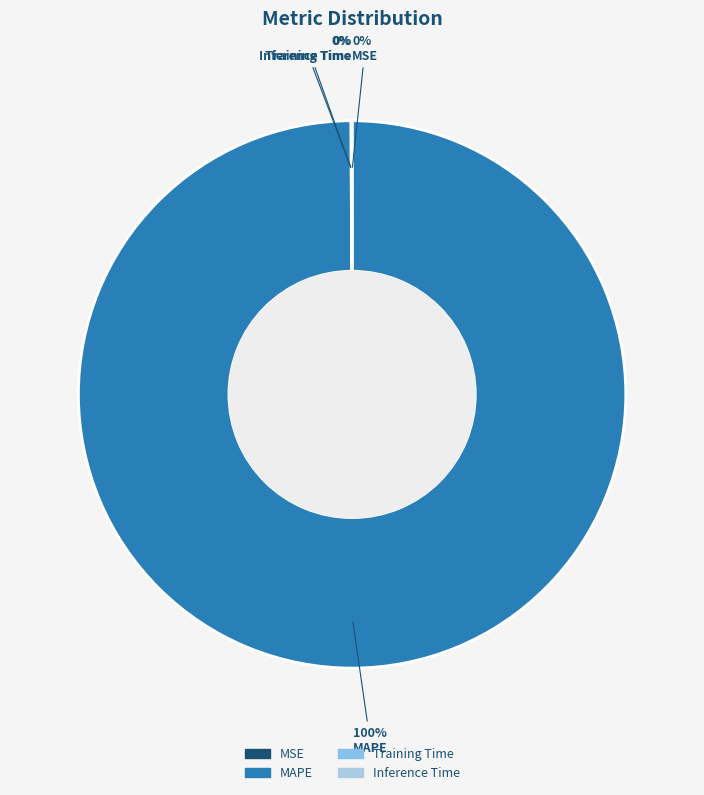

To the nearest percent, what is the average slice percentage?

25%